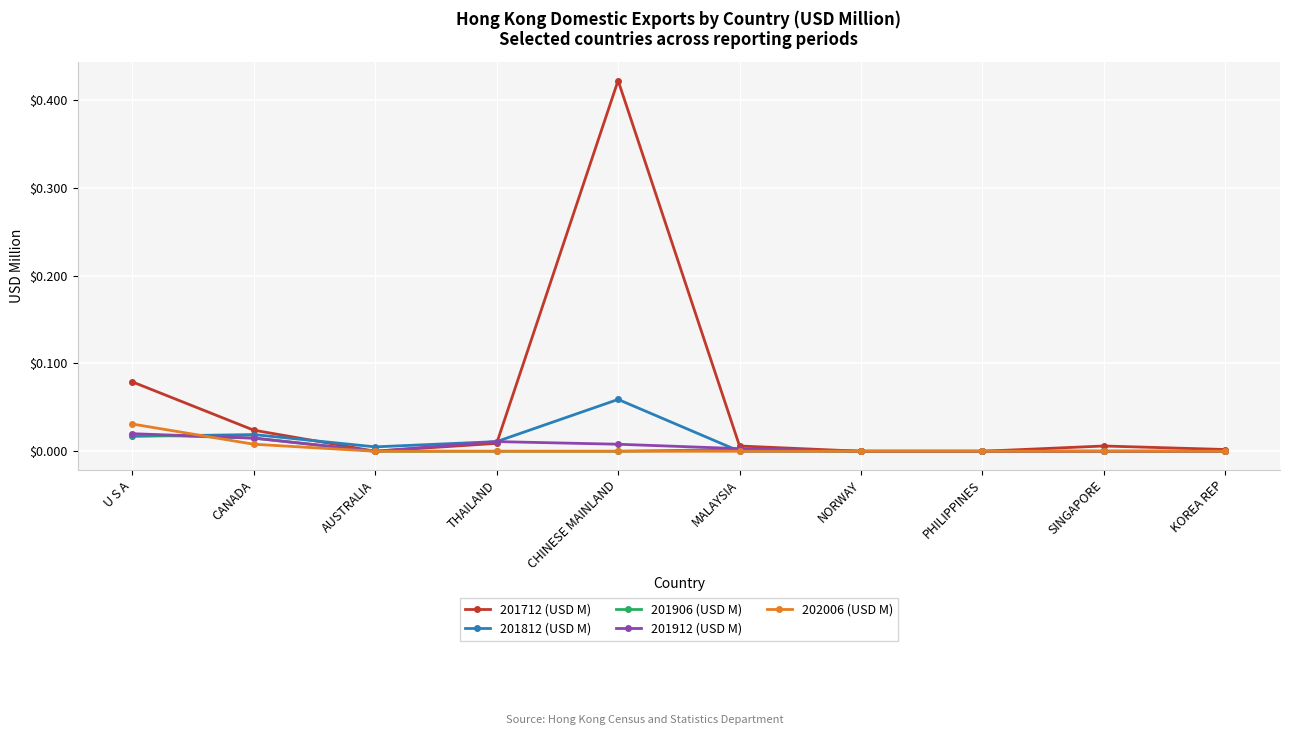

The value of 201912 (USD M) at U S A is 0.0. True or false?

True